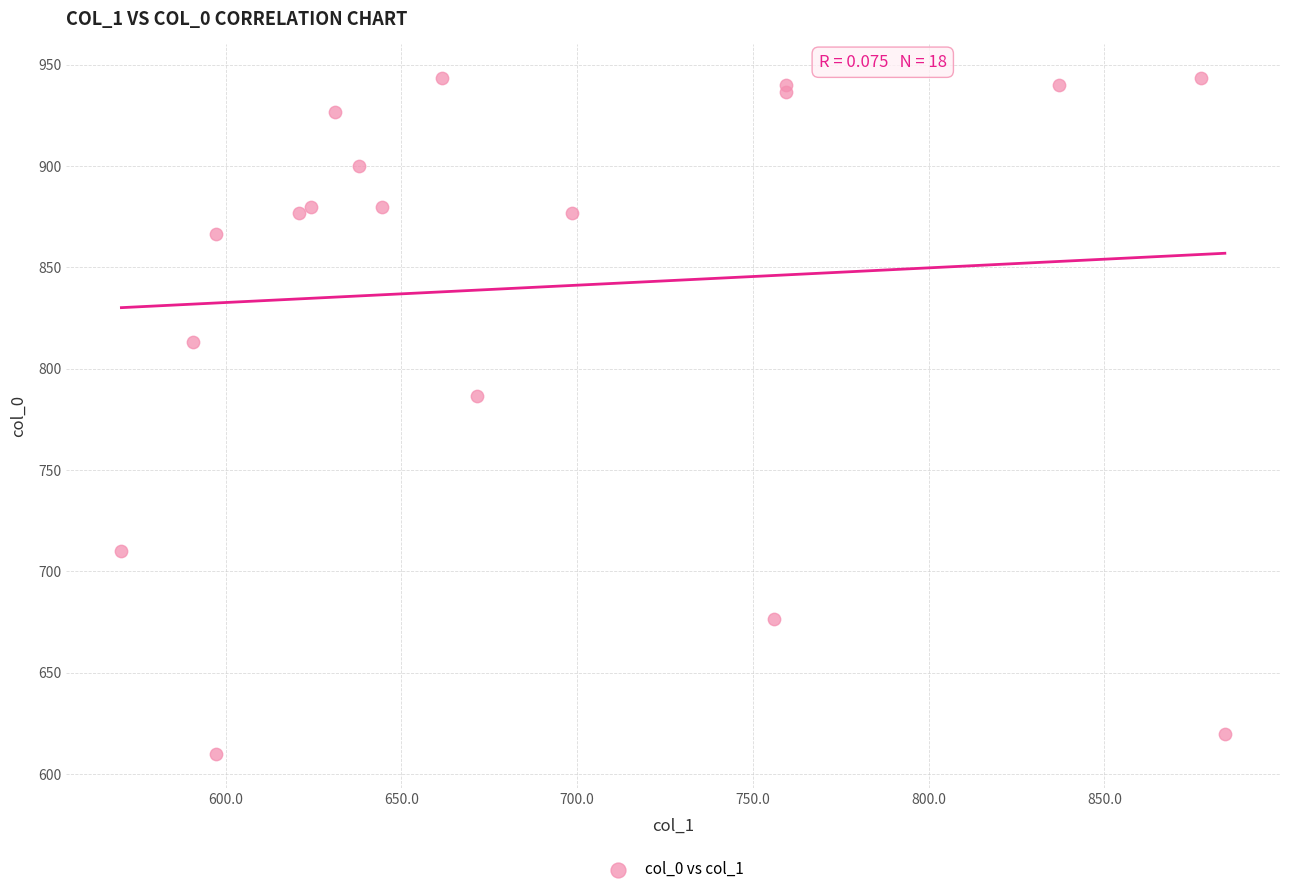

What Y value in the scatter plot is closest to 776?

786.7